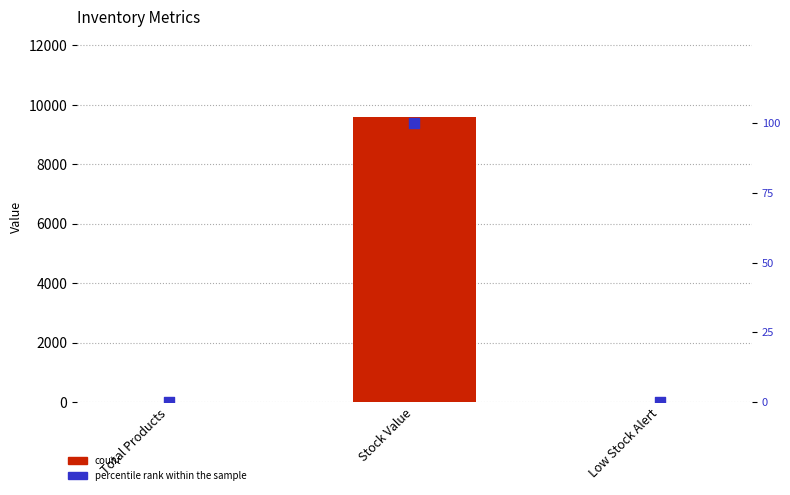

At which category is the sum across all series the highest?

Stock Value